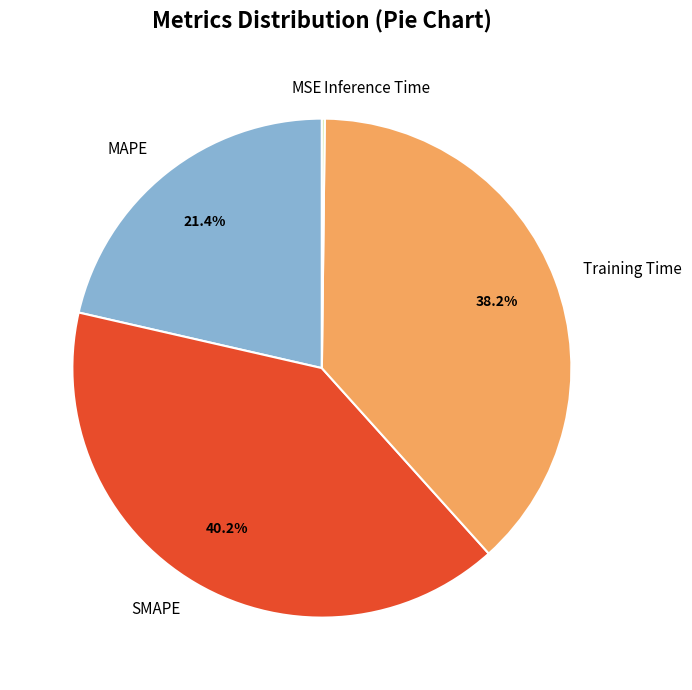

Which has a higher value, Training Time or SMAPE?

SMAPE